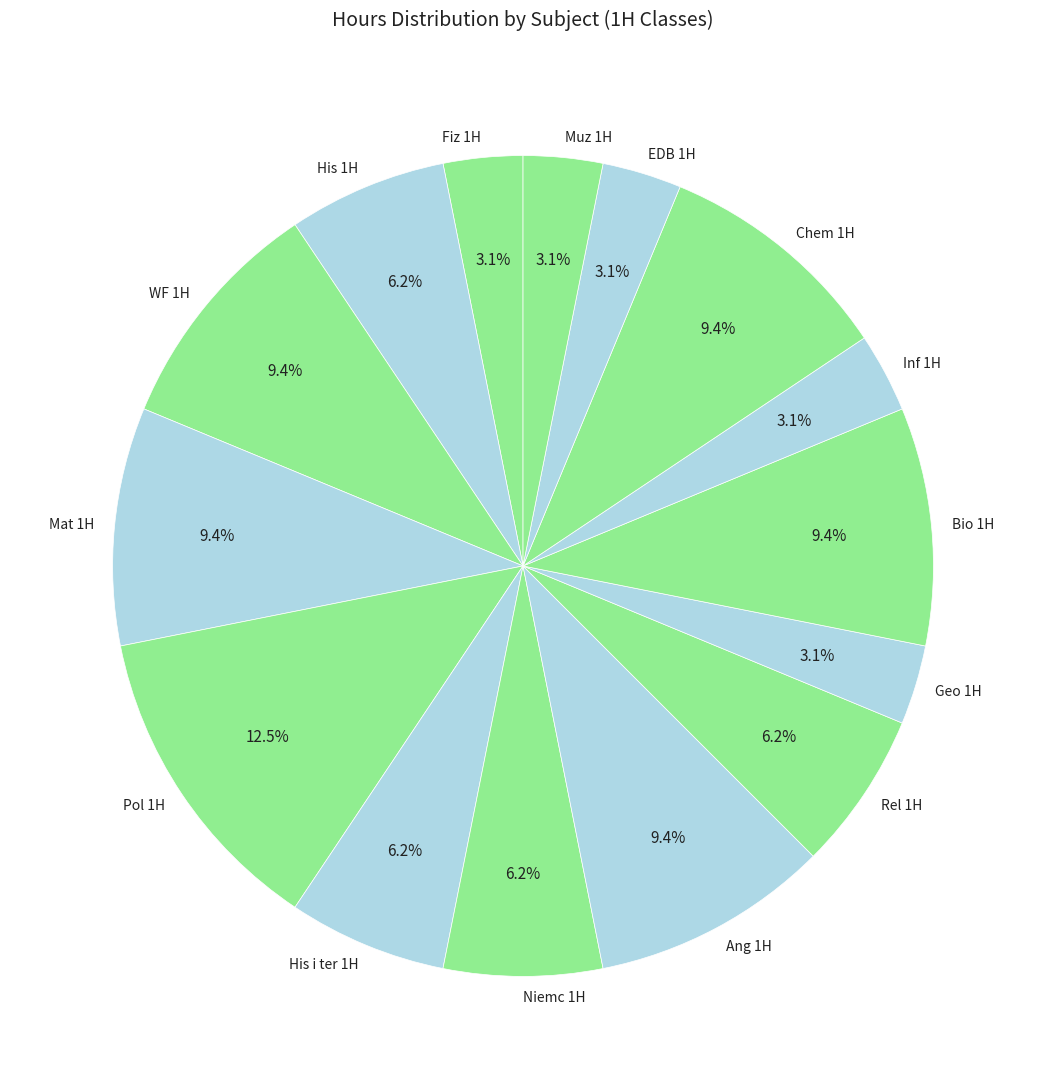

Is it true that Ang 1H is 1% of the pie?

False